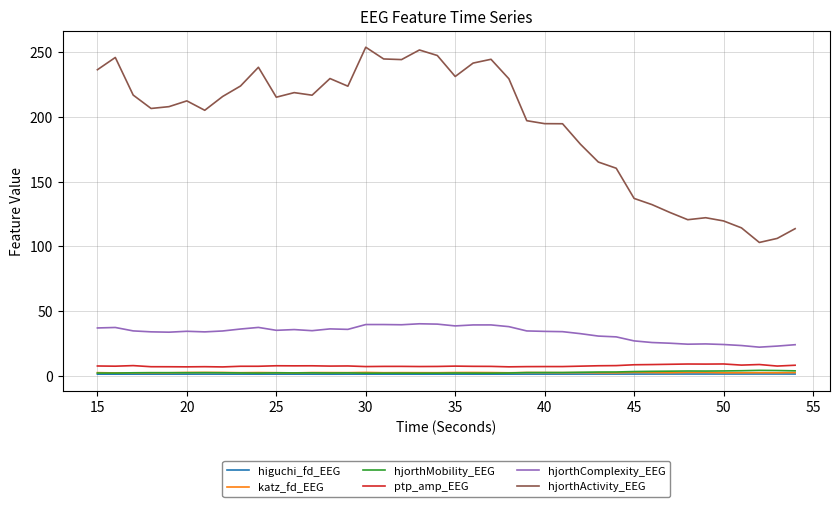

What is the maximum value shown in the chart?

253.9